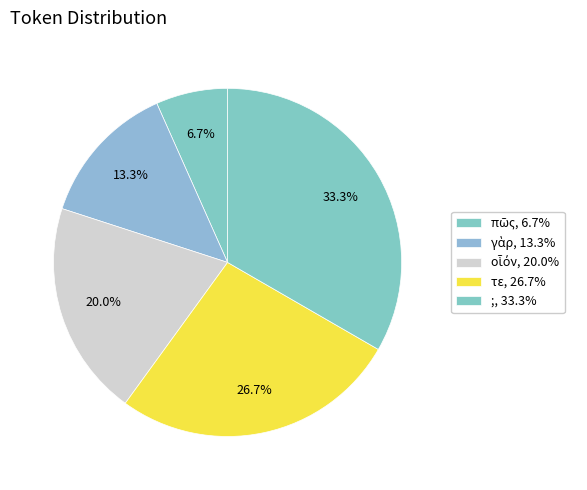

How many segments does this pie chart have?

5